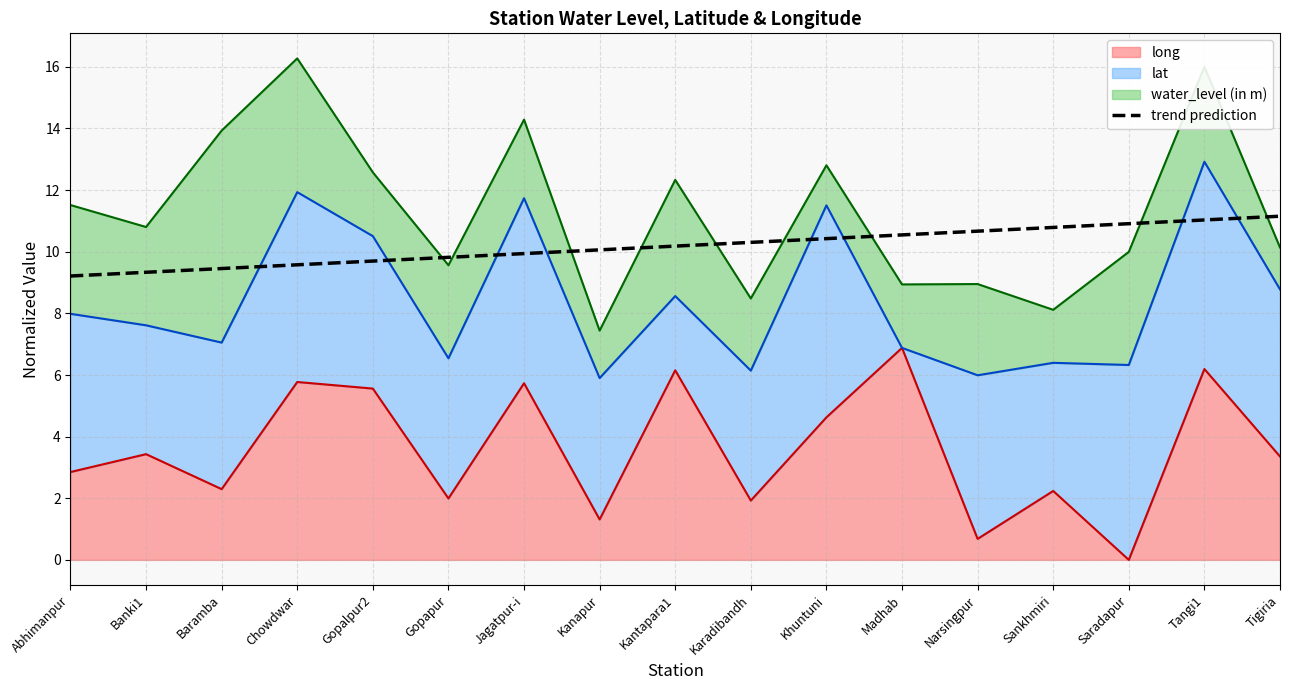

The value at Khuntuni is 6.7. True or false?

False